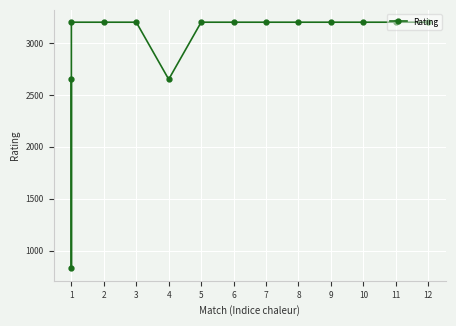

Is this an area chart (filled region under the line)?

No